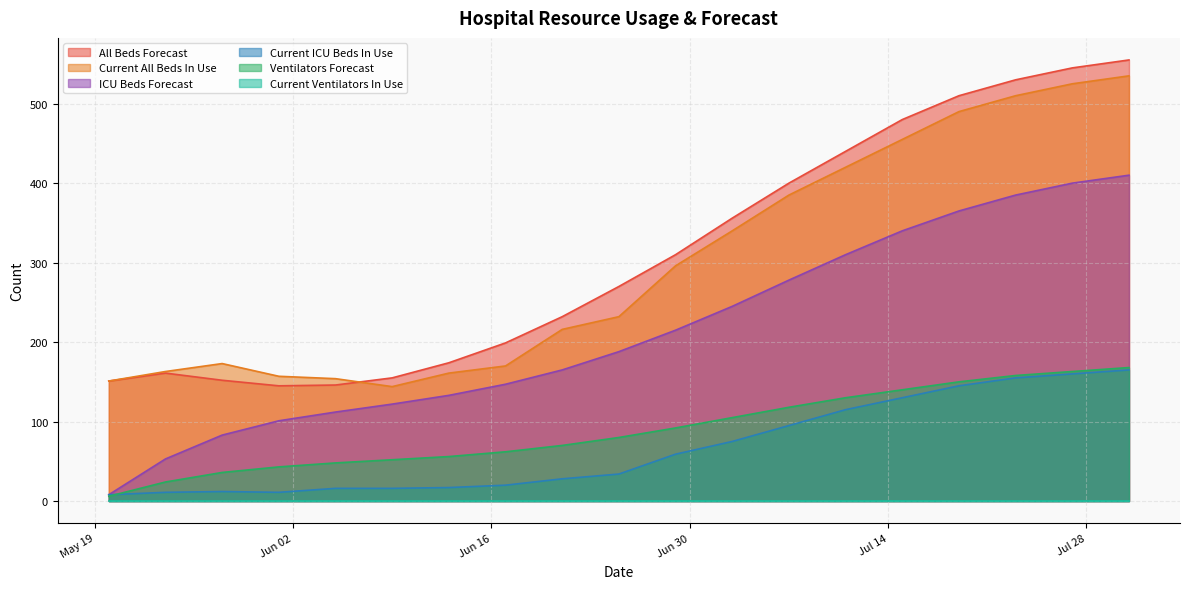

What is the sum of the Current All Beds In Use values at 2020-05-20 and 2020-07-07?

536